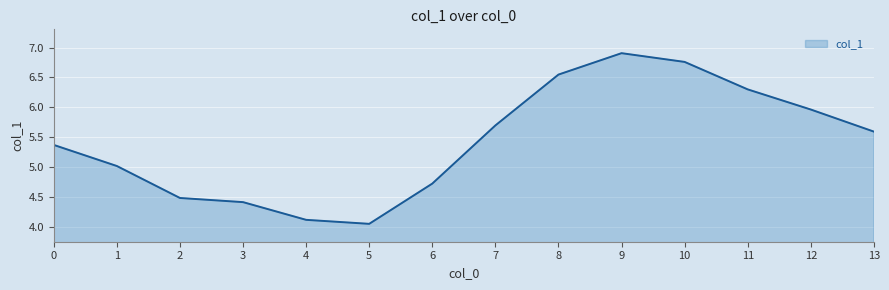

What is the change in value from 0 to 3?

-1.0